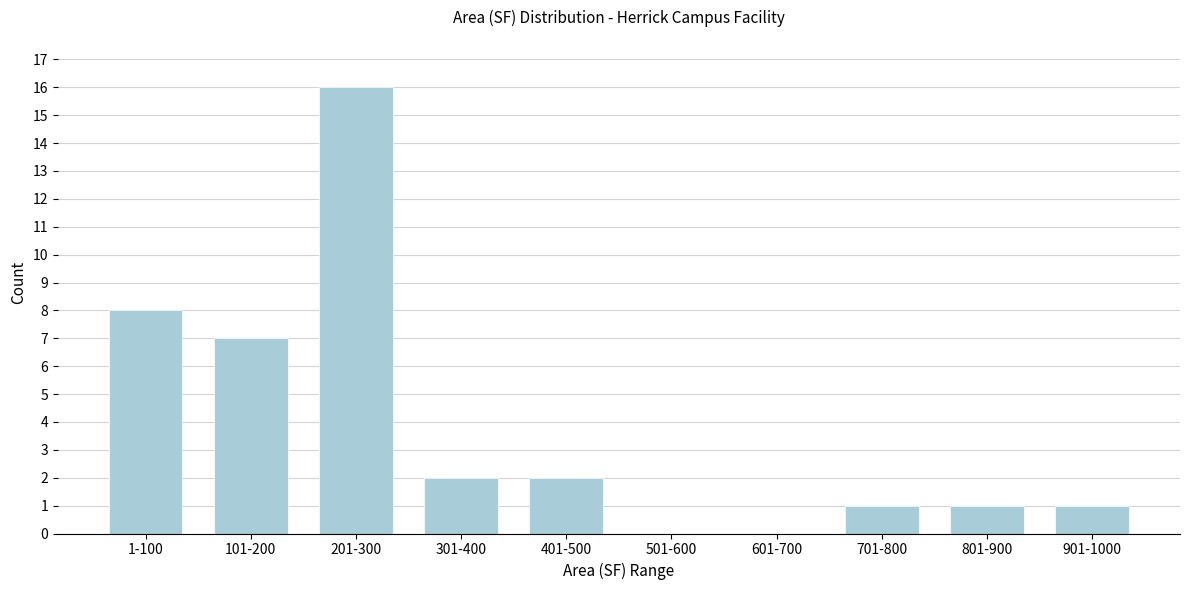

Reading left to right, what are all the values shown in this chart?

1-100=8	101-200=7	201-300=16	301-400=2	401-500=2	501-600=0	601-700=0	701-800=1	801-900=1	901-1000=1